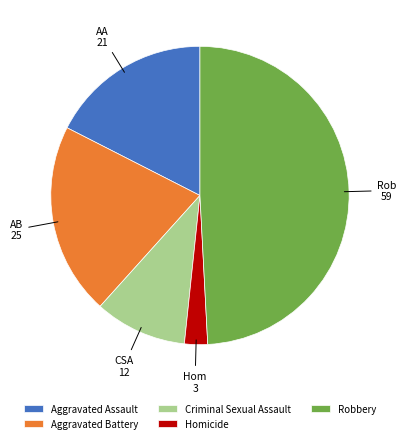

Which category has the biggest portion of the pie?

Robbery